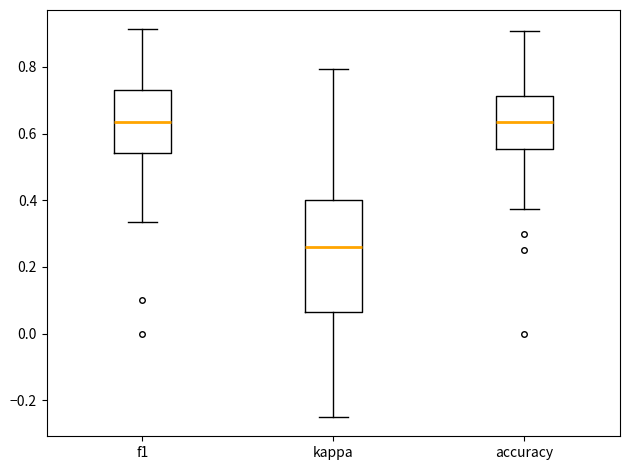

Comparing the boxes themselves (not the whiskers), which one is the tallest?

kappa